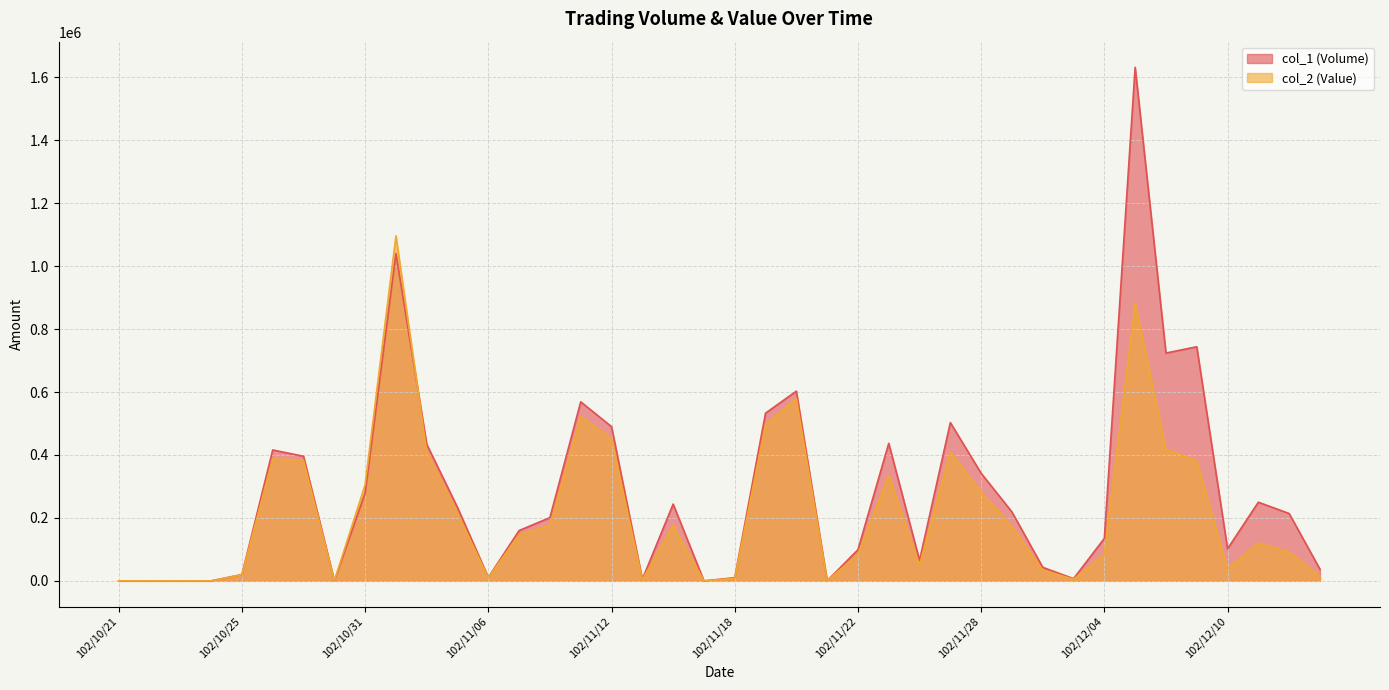

Rank the series by their maximum value, from lowest to highest.

col_2 (Value), col_1 (Volume)